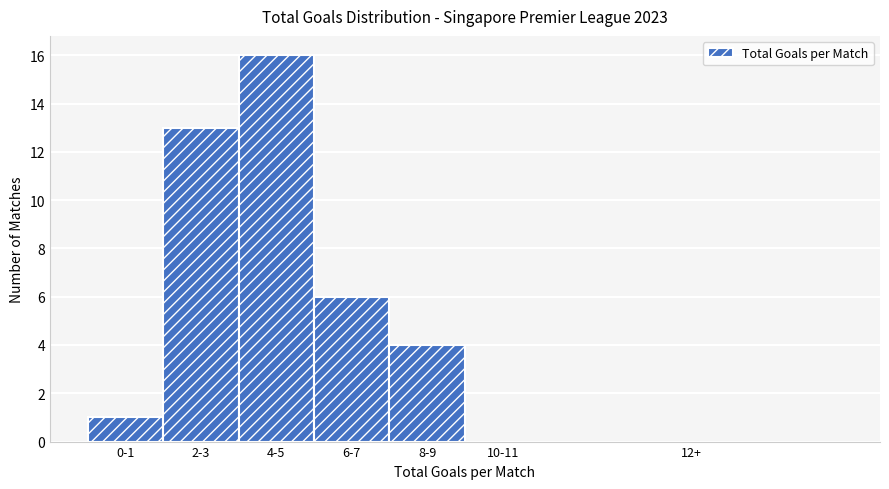

Reading left to right, what are all the values shown in this chart?

0-1=1	2-3=13	4-5=16	6-7=6	8-9=4	10-11=0	12+=0